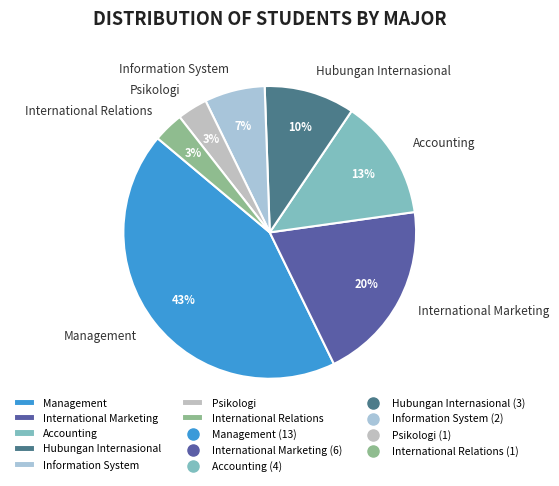

To the nearest percent, what is the average slice percentage?

14%